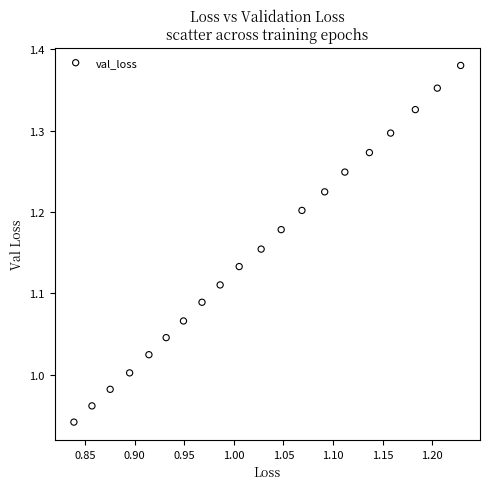

What is the range of Y values (max minus min)?

0.4